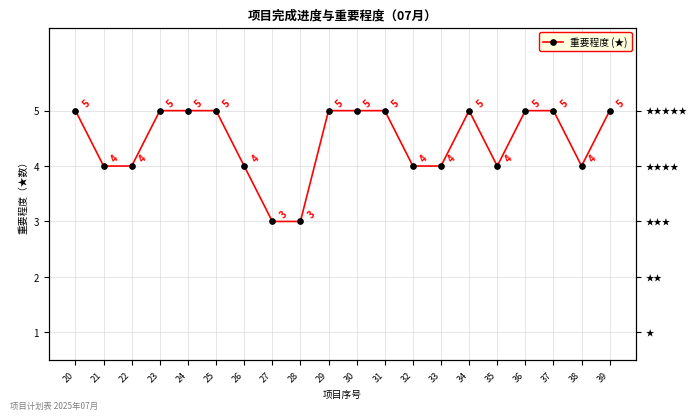

How many interior local peaks (higher than both neighbors) does the data have?

1